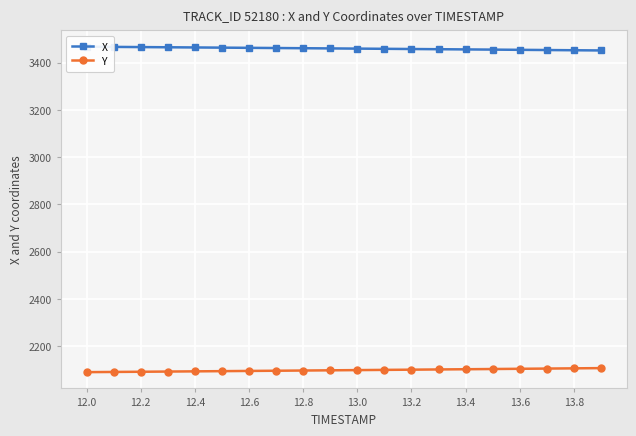

What is the difference between the maximum and second lowest values in the X series?

14.9